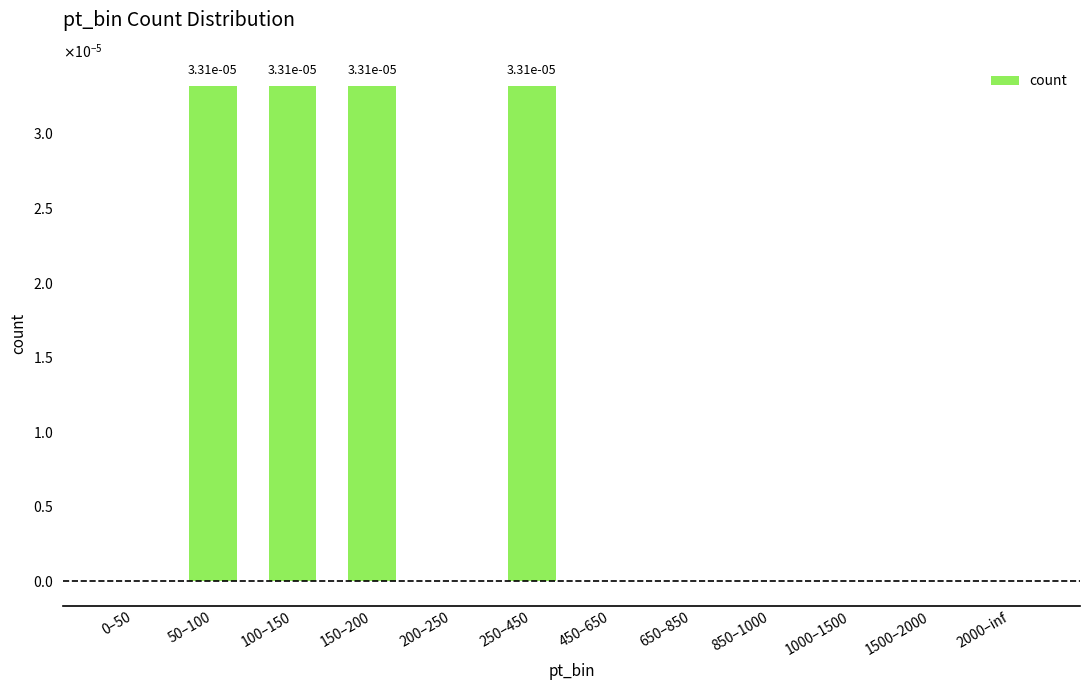

Are the bars horizontal?

No